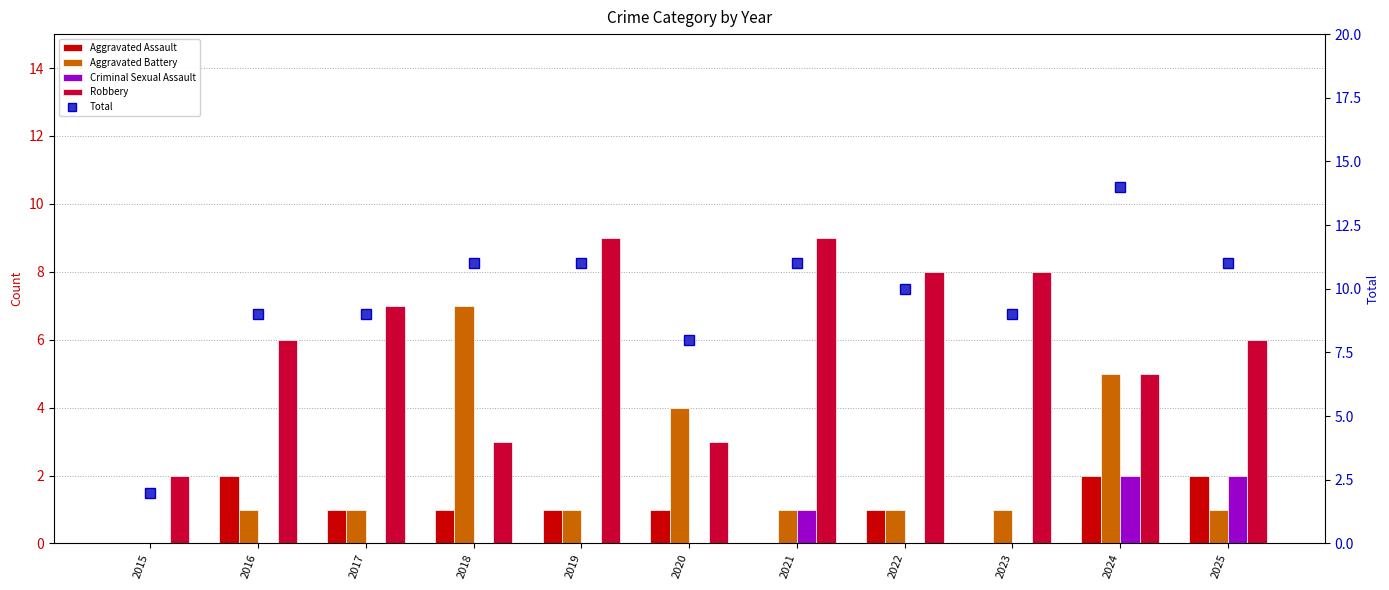

What is the value of the Aggravated Battery bar at the 10th from the left?

5